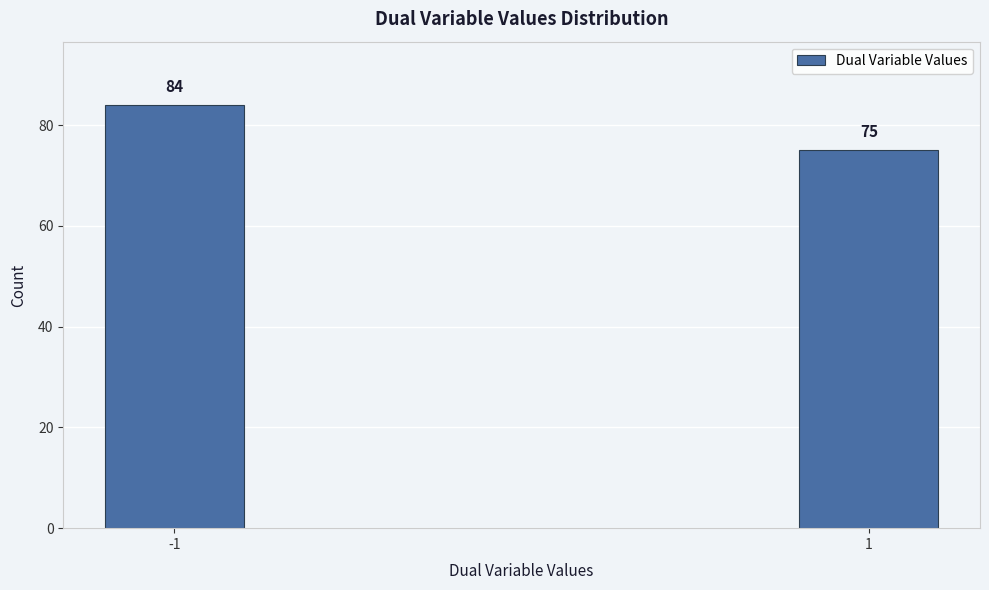

Reading left to right, transcribe all the data shown in this chart.

-1=84	1=75